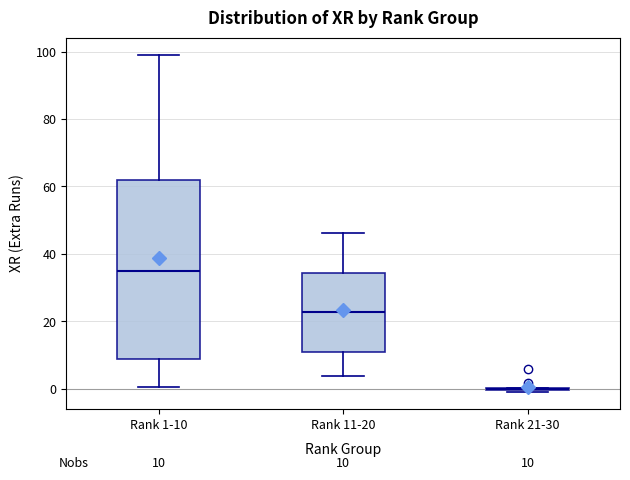

Comparing the boxes themselves (not the whiskers), which one is the tallest?

Rank 1-10